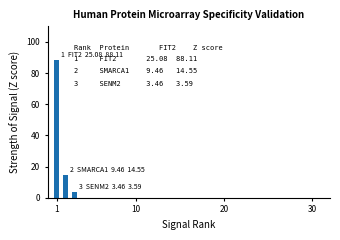

What is the difference between the maximum and minimum values?

84.5